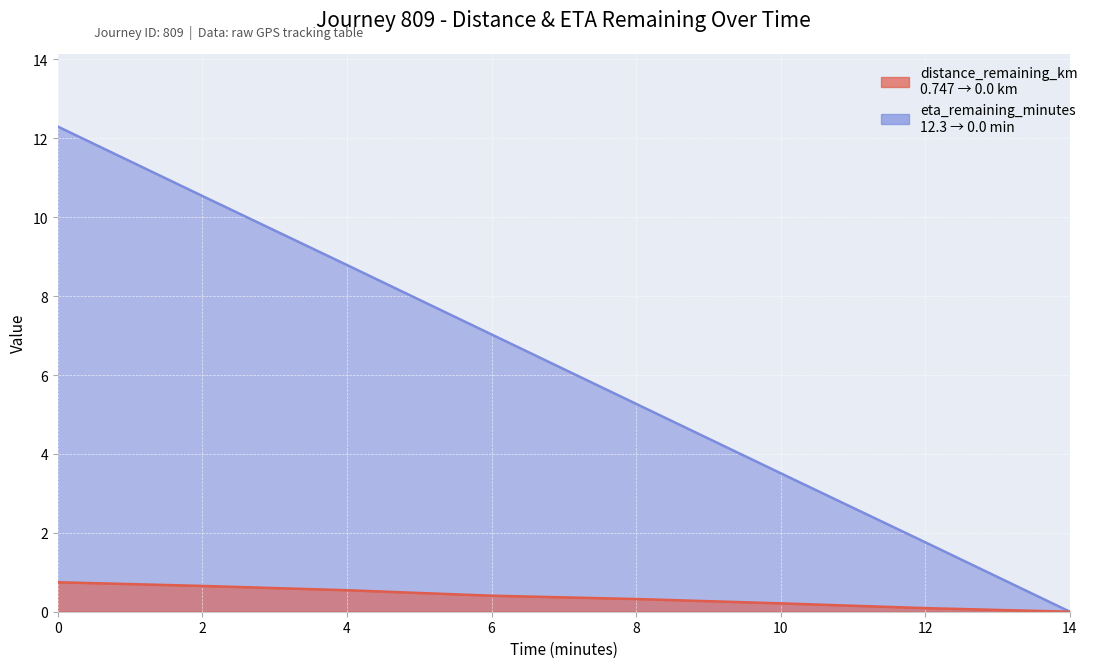

Count the distance_remaining_km values in the range 0 to 1.

8